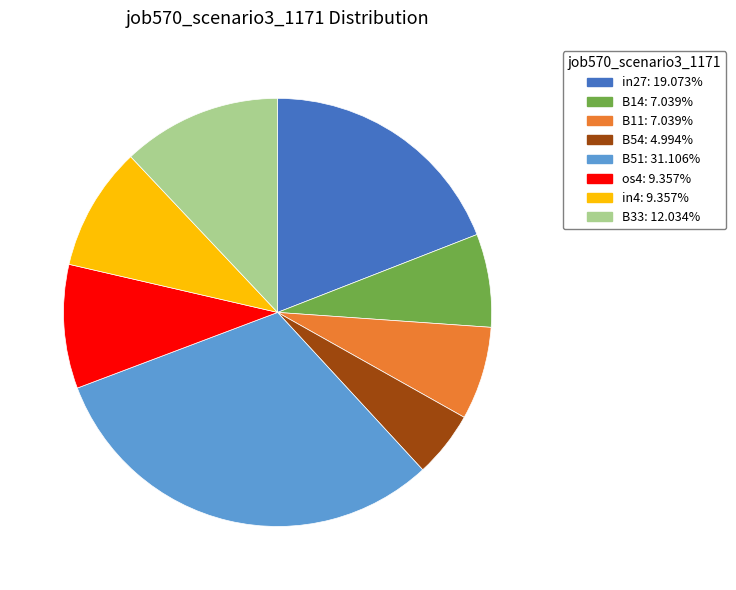

How many segments does this pie chart have?

8